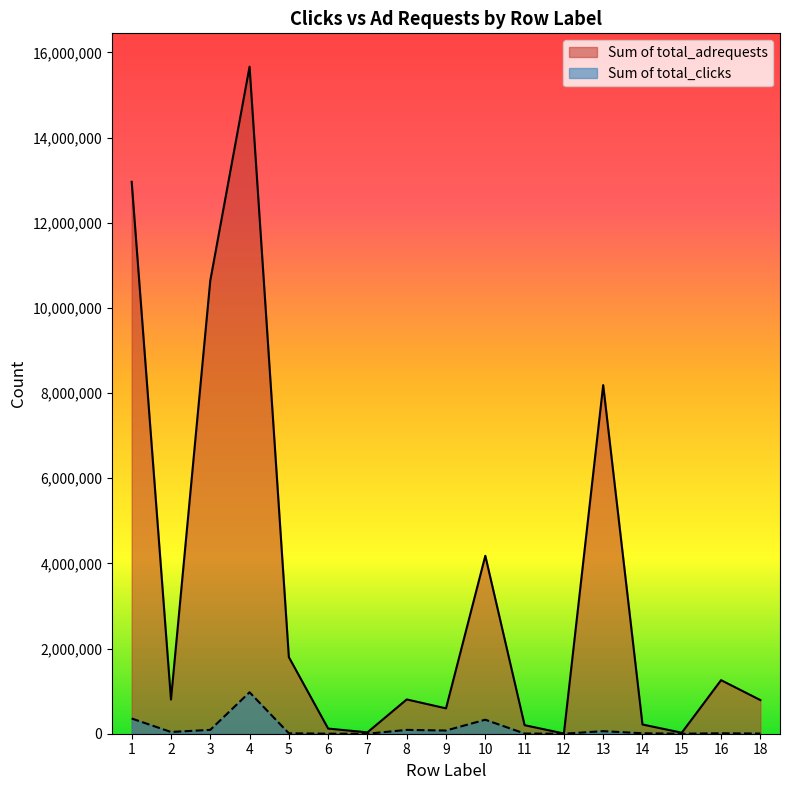

What is the value of the Sum of total_clicks point at the 7th from the left?

423